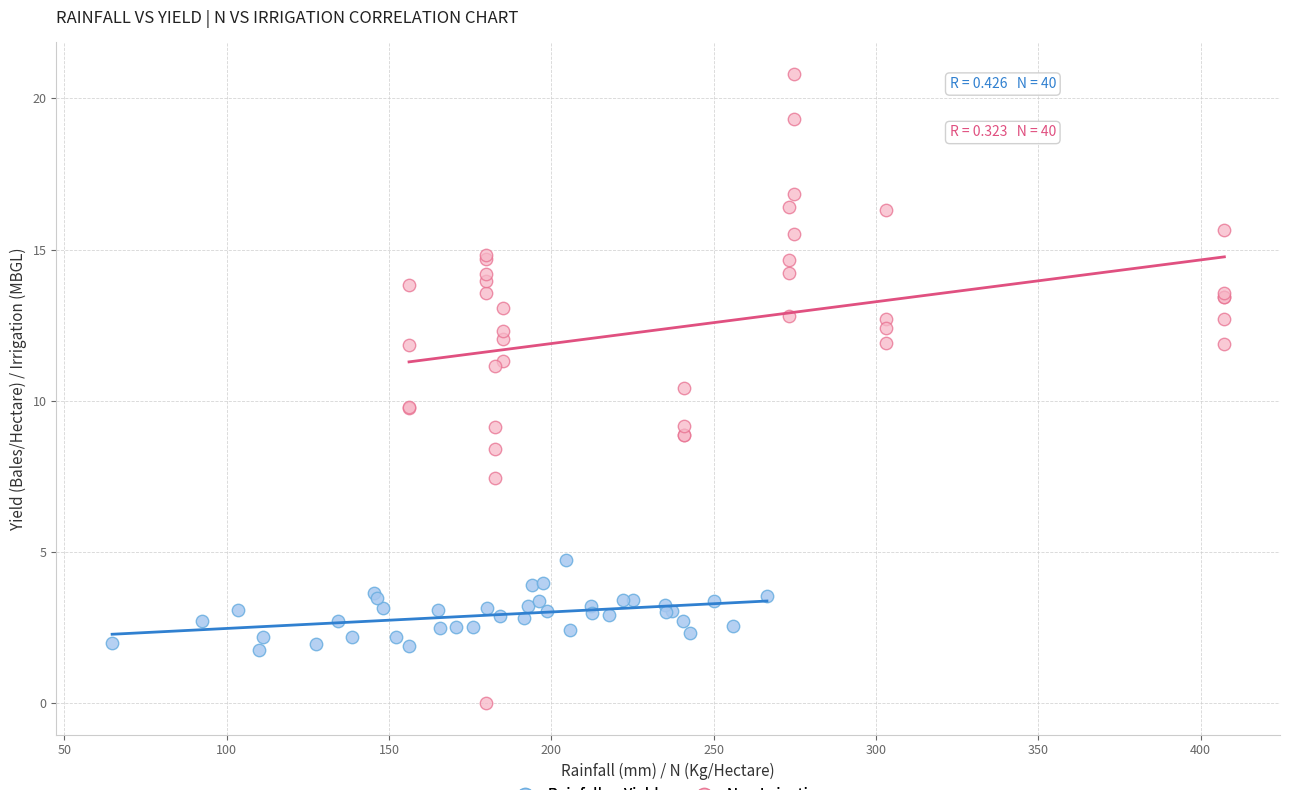

Which series has the widest spread of Y values?

N vs Irrigation